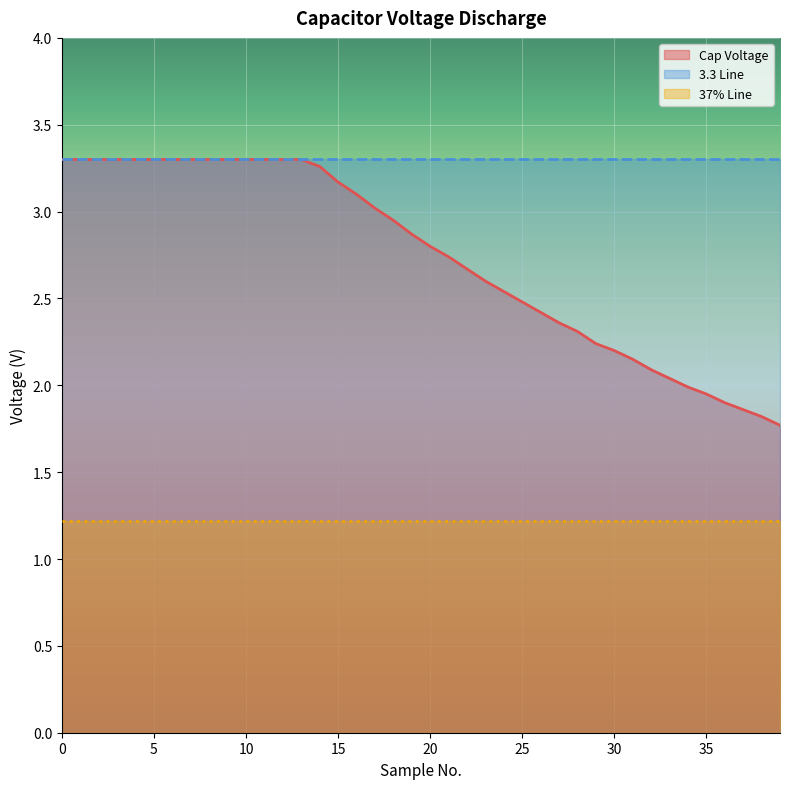

What is the smallest value displayed?

1.2